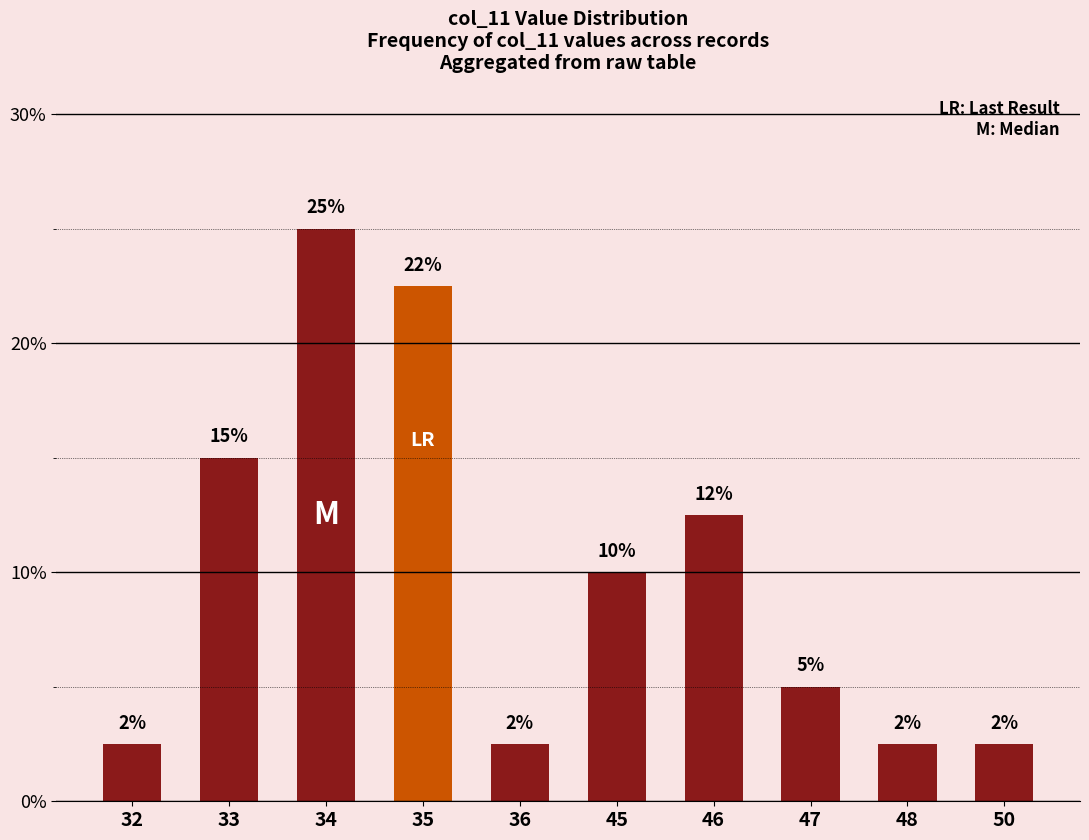

What is the change in value from 32 to 34?

+0.2